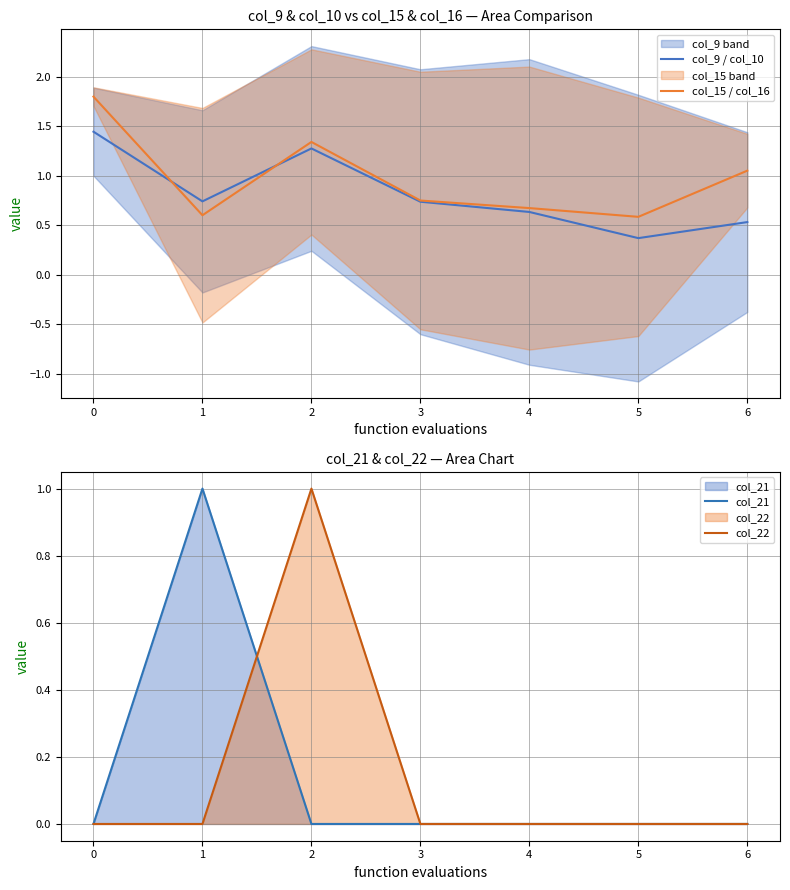

What is the value of the col_21 point at the 2nd from the left?

1.0